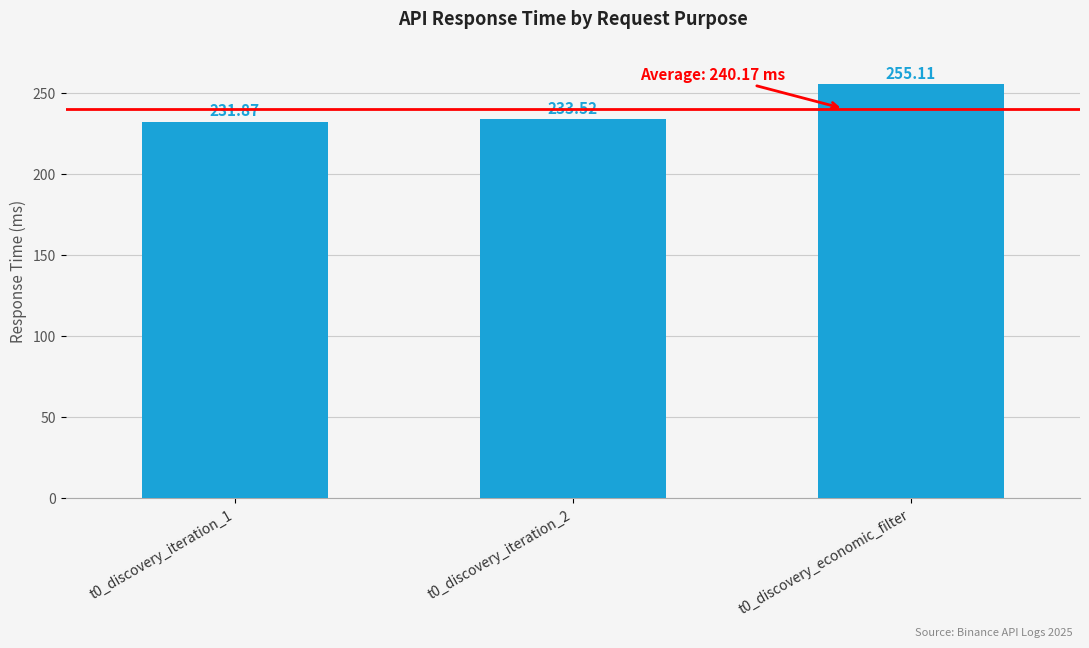

What is the label of the 1st bar from the right?

t0_discovery_economic_filter